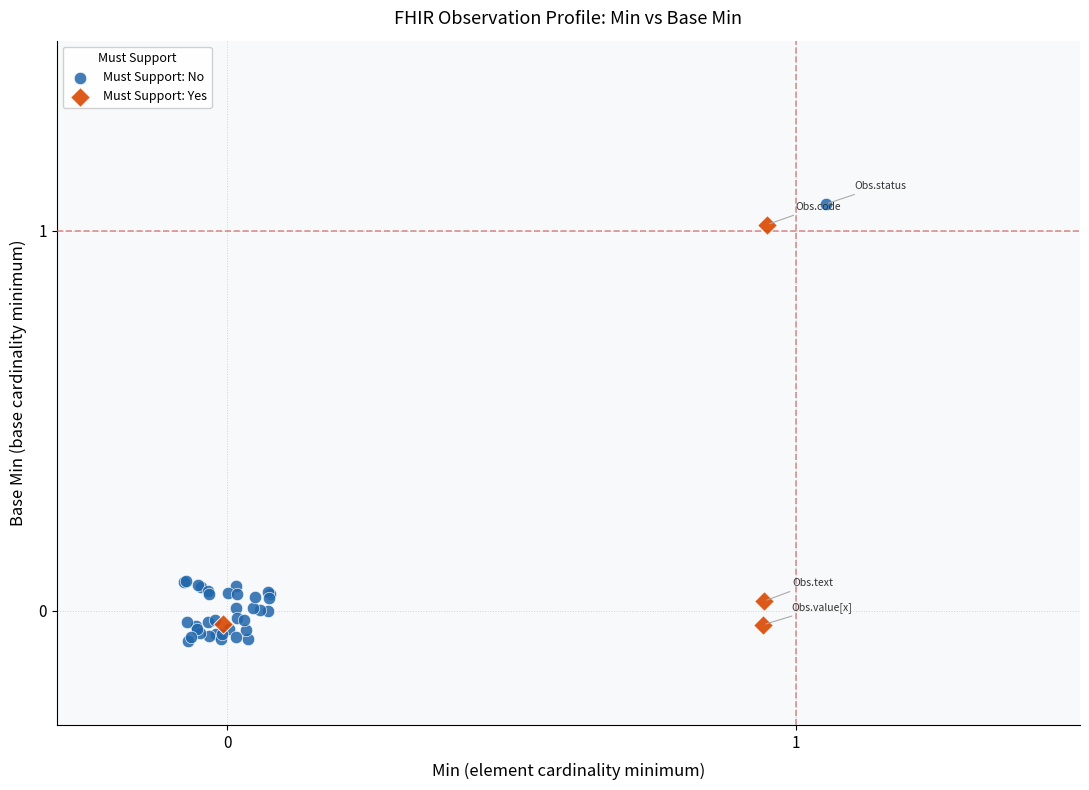

Which series has the largest Y range (max minus min)?

Must Support: No